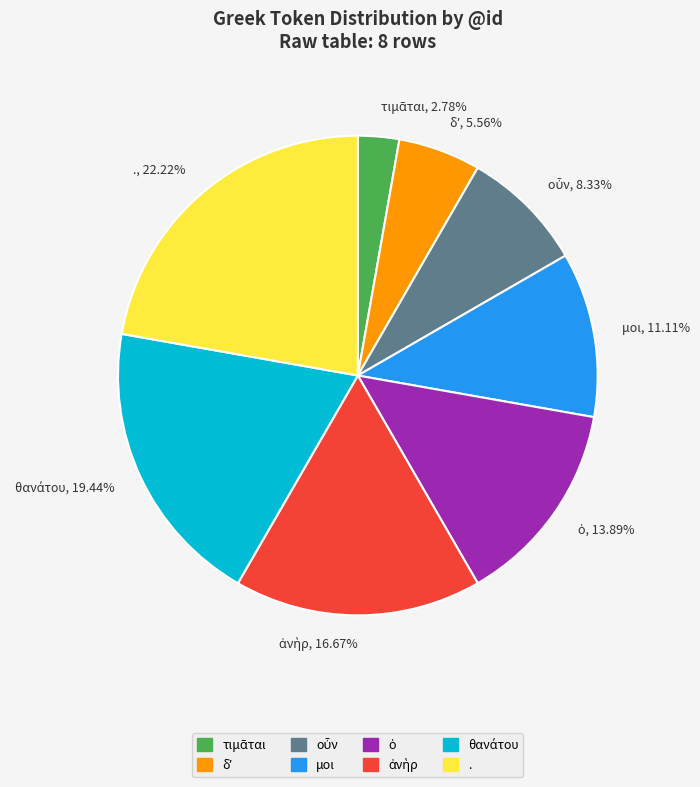

Does any single category account for the majority?

No